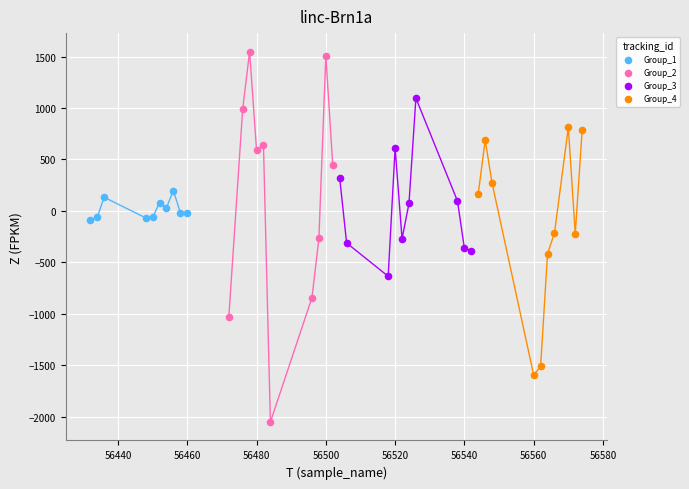

Which series contains the lowest Y value?

Group_2